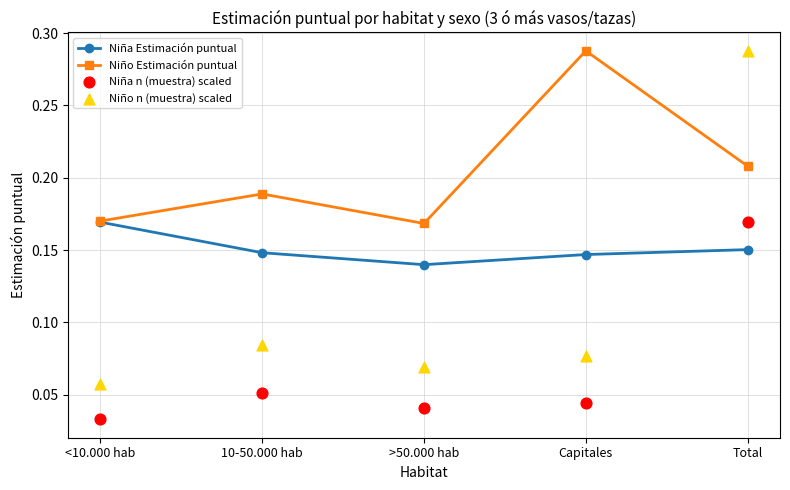

Which series has the largest Y range (max minus min)?

Niño n (muestra) scaled